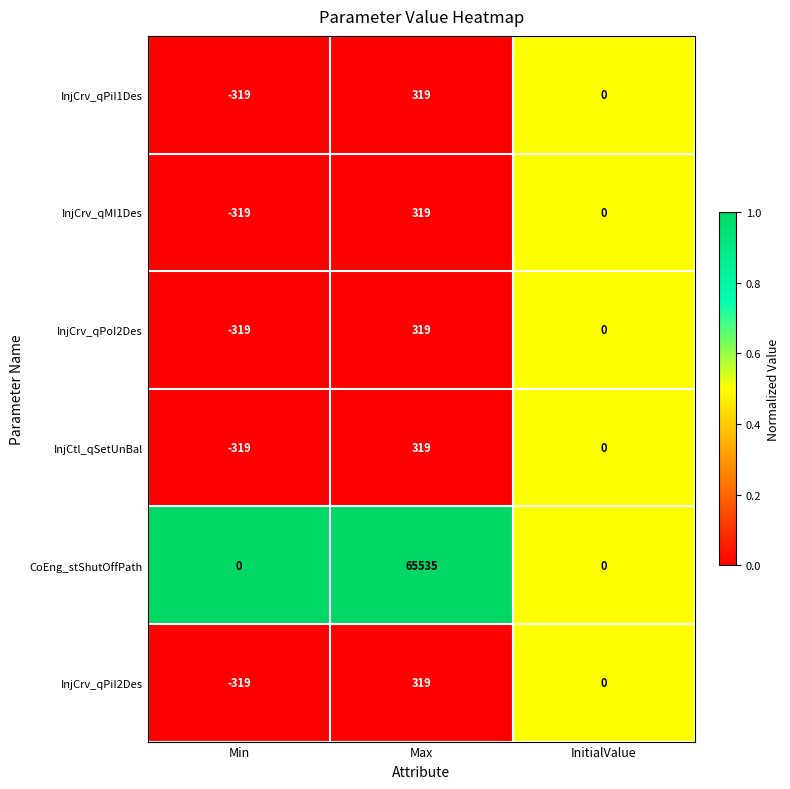

What is the approximate value of InjCrv_qMI1Des at Min, to the nearest 10?

-320